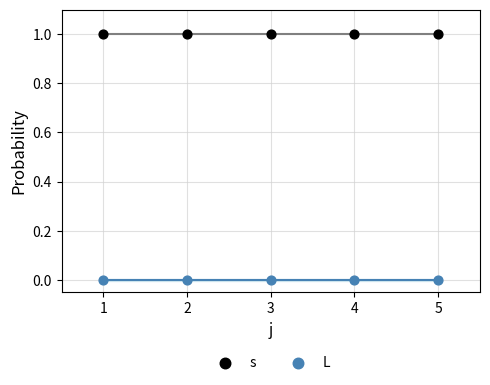

Across all data points, what is the average X value?

3